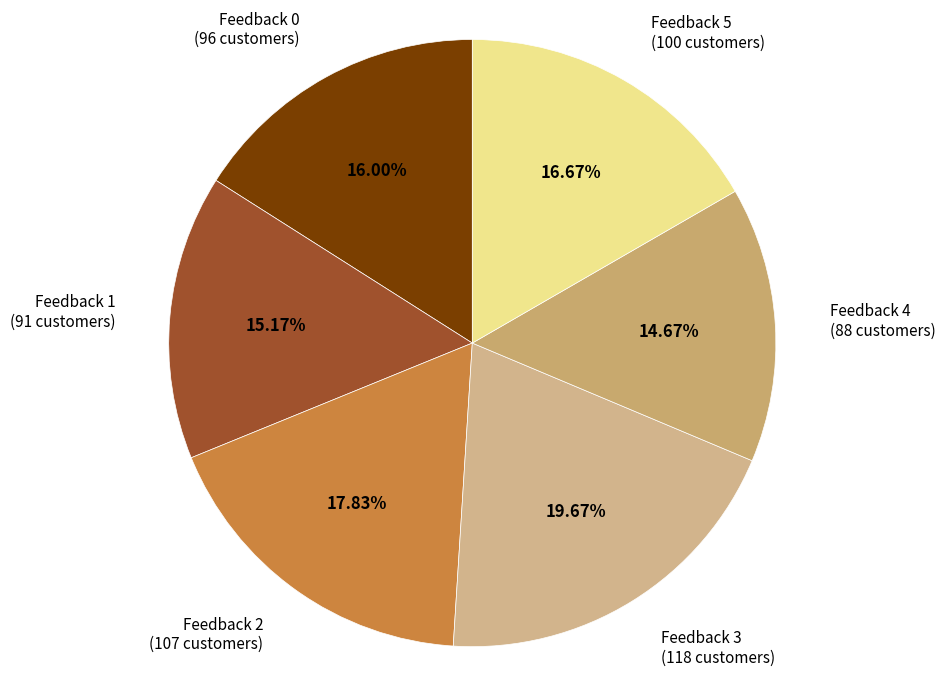

To the nearest percent, what is the difference between the largest and smallest slice percentages?

5%